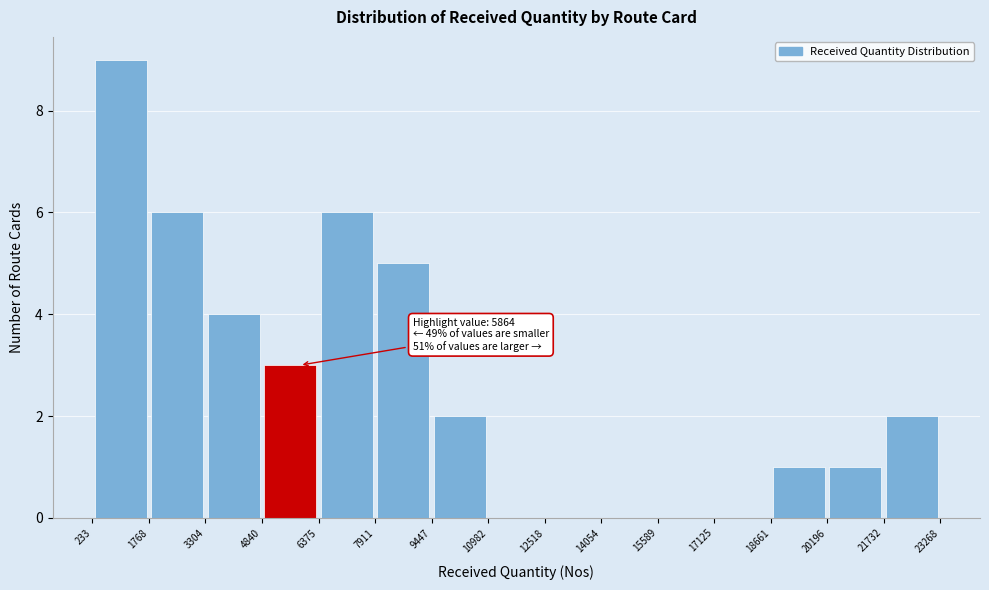

Over which range of the x-axis is the bar tallest?

233 to 1768